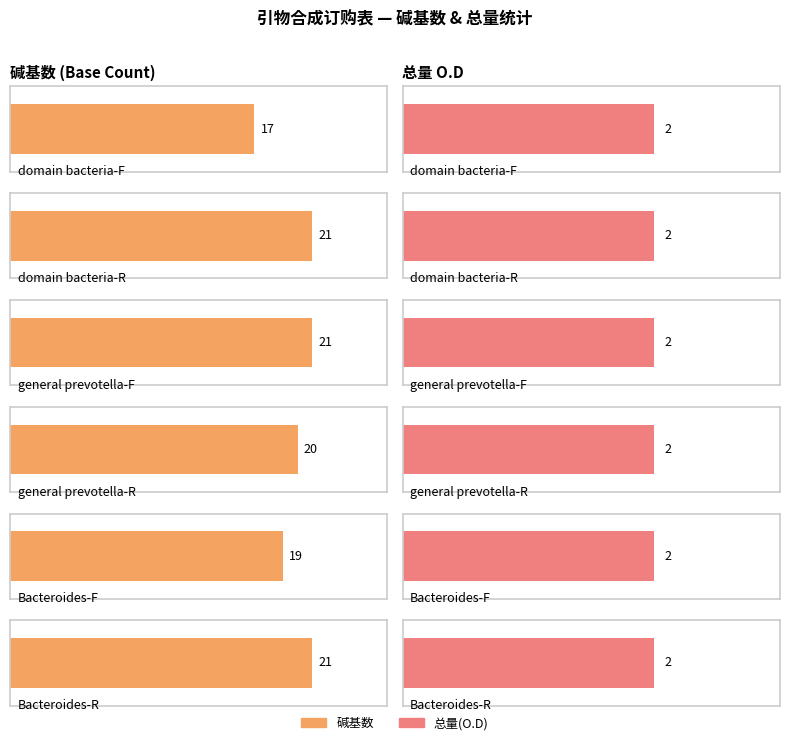

Are the bars grouped side by side (vs. stacked)?

Yes